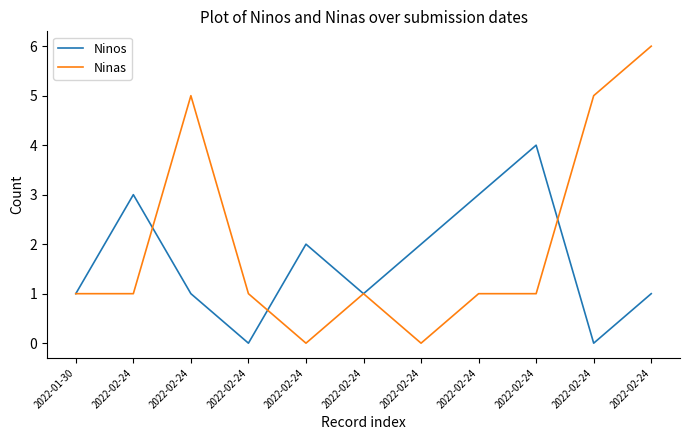

List the series in order of their peak value, highest first.

Ninas, Ninos